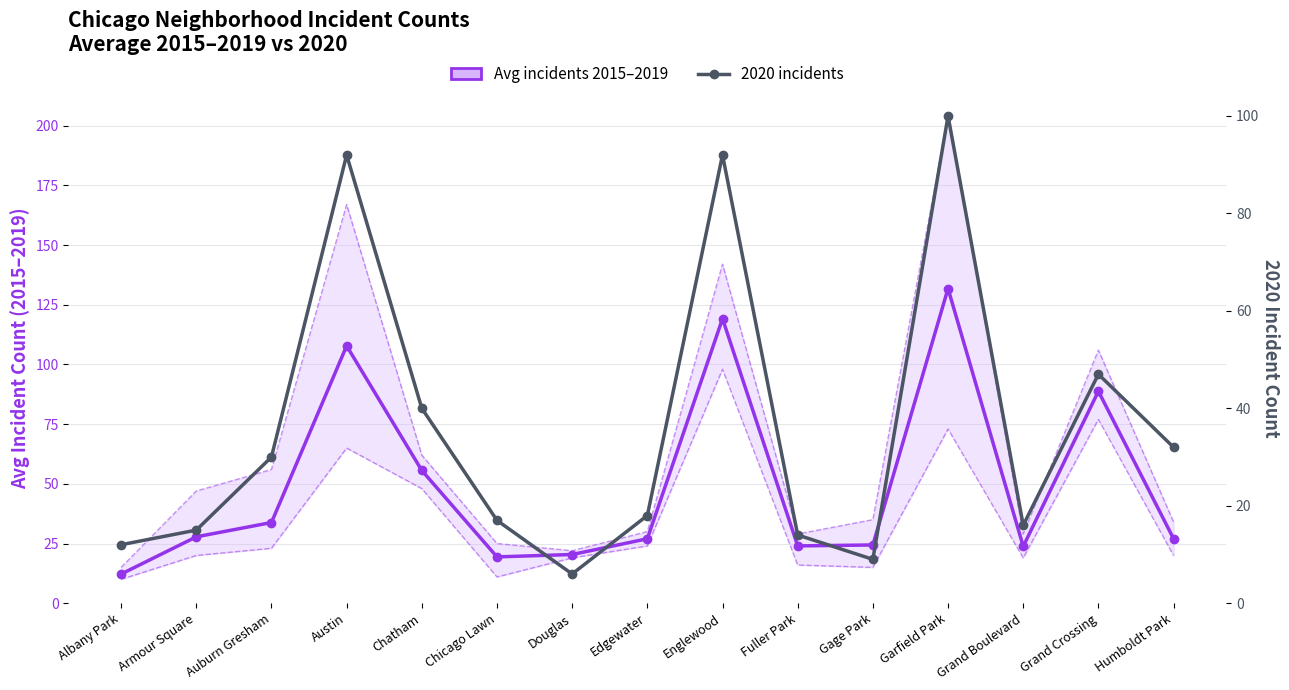

At which category is the sum across all series the highest?

Garfield Park